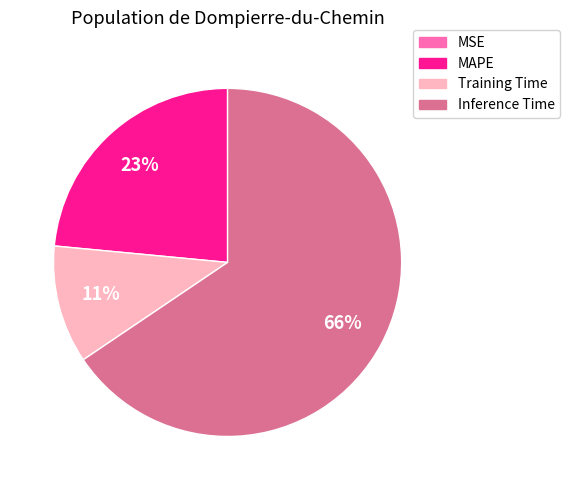

Which slice is the largest?

Inference Time